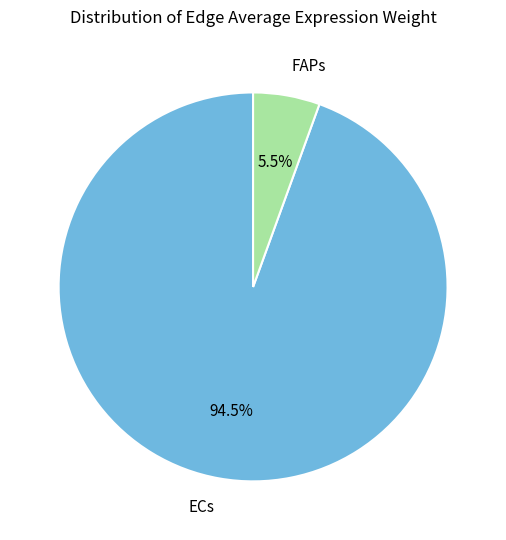

Does any single category account for the majority?

Yes